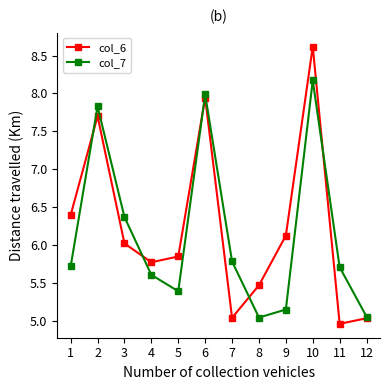

What is the total value across all series at 12?

10.1